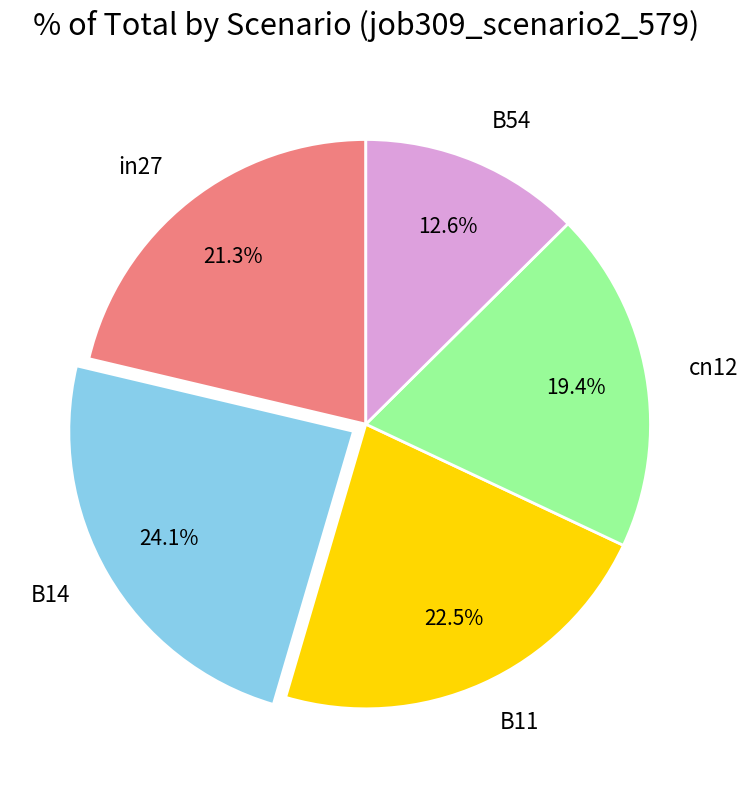

Between B14 and B54, which is larger?

B14